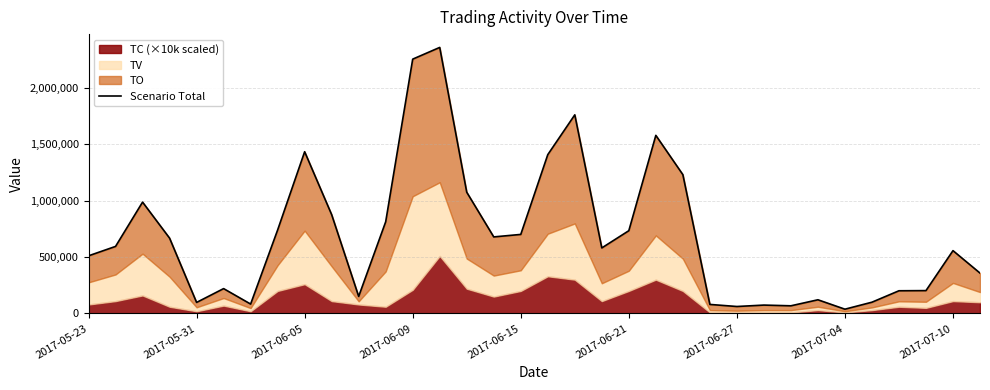

Which category has the highest value across all series?

13